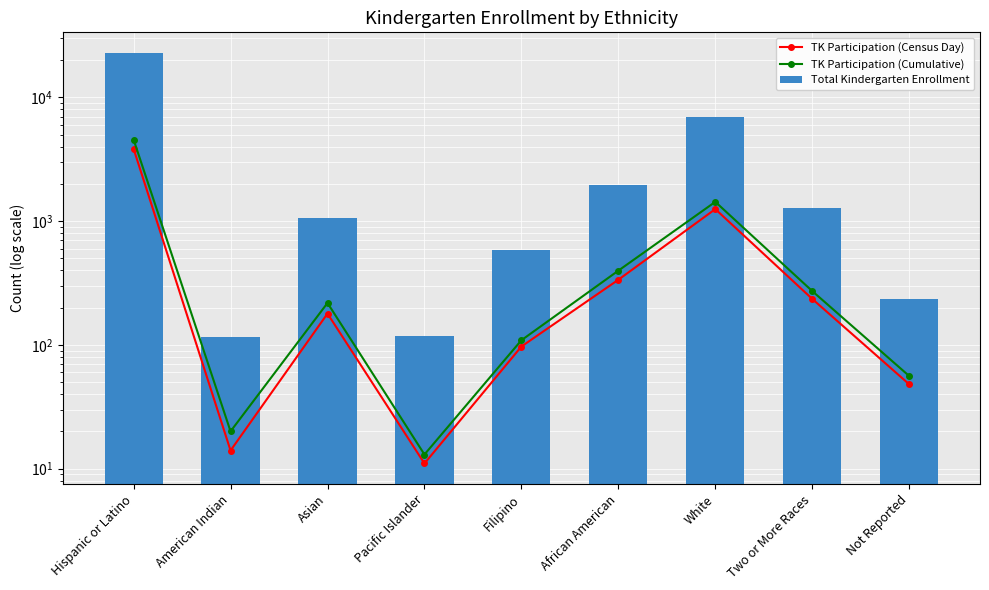

Where does the TK Participation (Cumulative) series first go above 218?

Hispanic or Latino